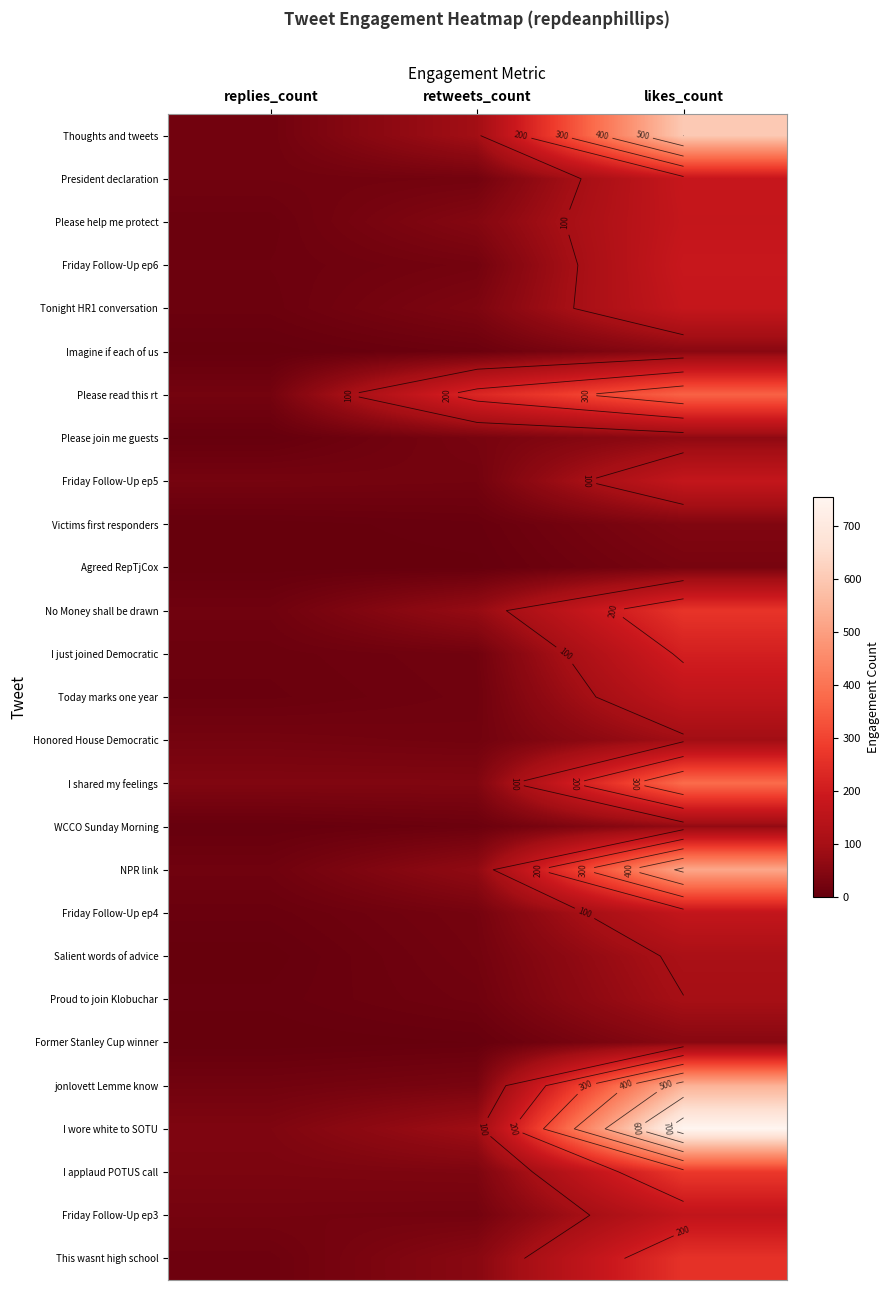

Which series has the largest total across all categories?

I wore white to SOTU